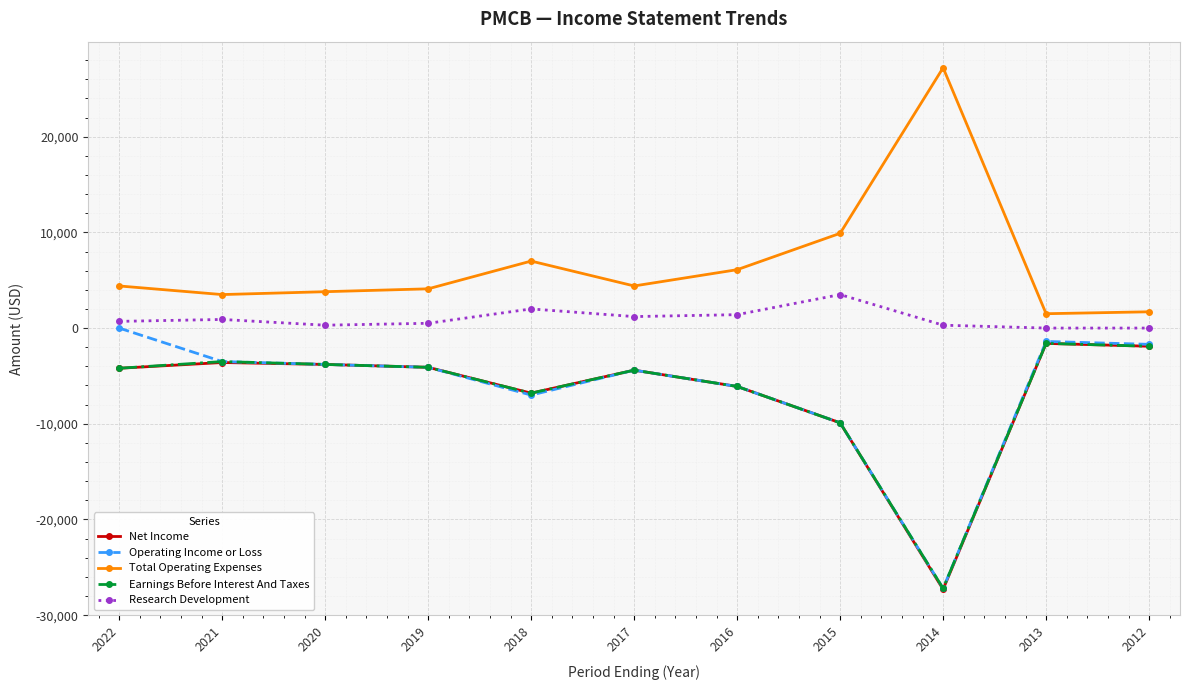

True or false: Earnings Before Interest And Taxes has more than 0 points higher than both neighbors.

True